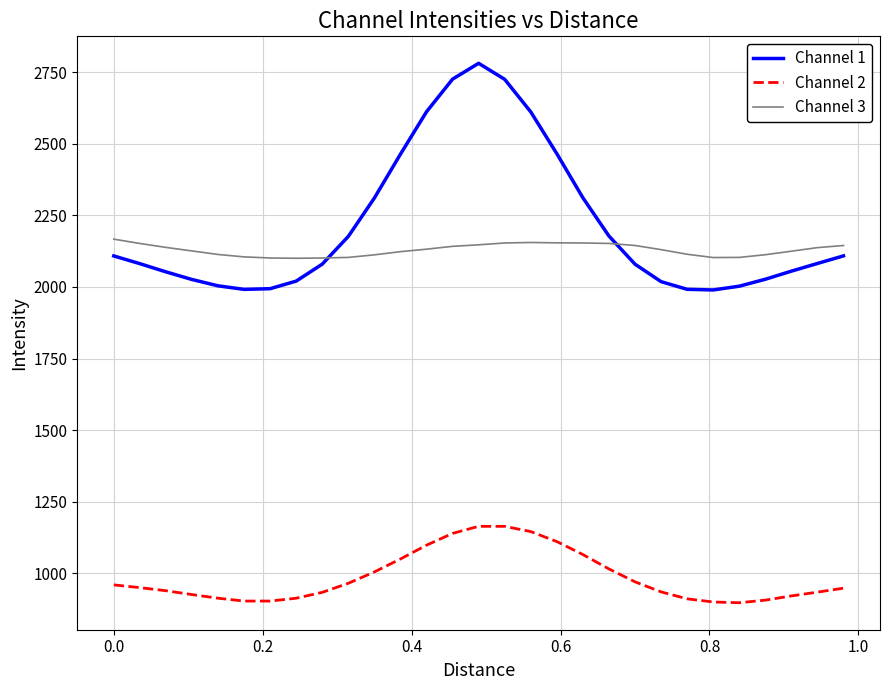

List the series in order of their peak value, lowest first.

Channel 2, Channel 3, Channel 1